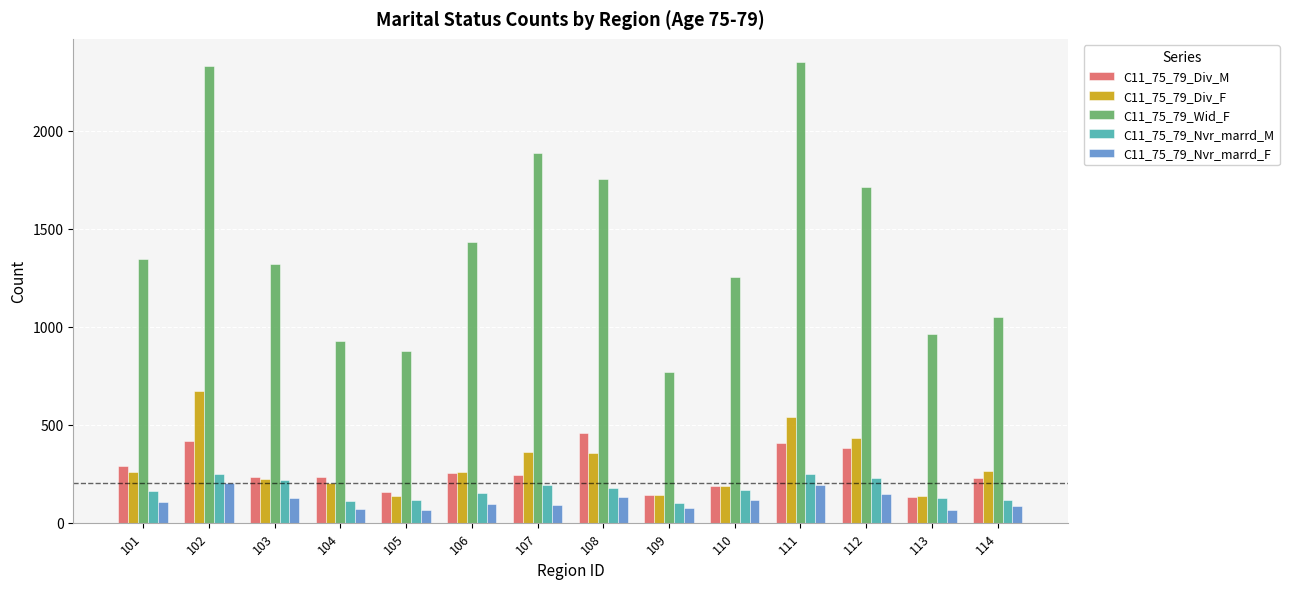

What is the smallest value displayed?

63